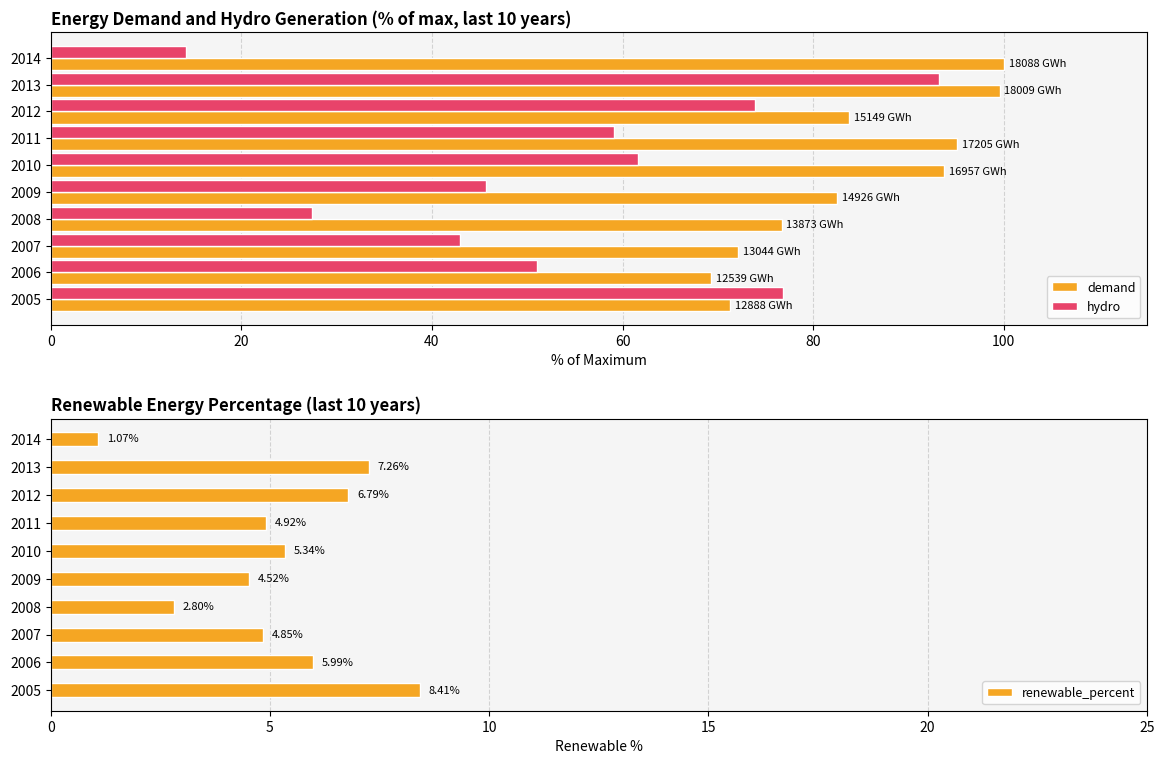

How many bars are there in total?

30